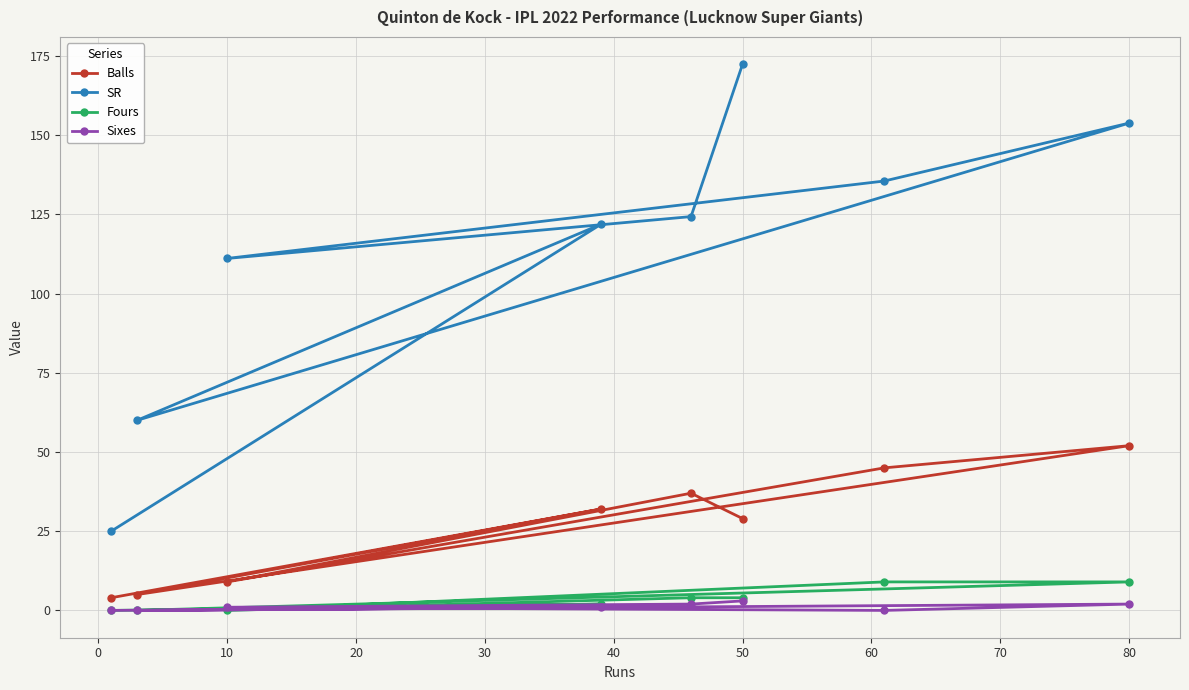

Does the chart display data point markers on the line(s)?

Yes